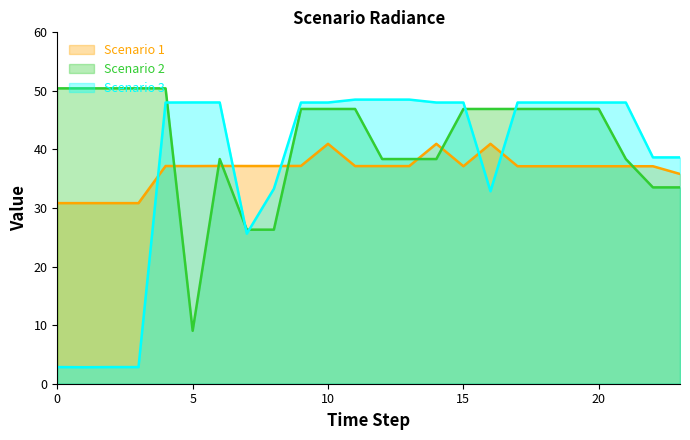

What is the highest value of the Scenario 1 series?

41.0